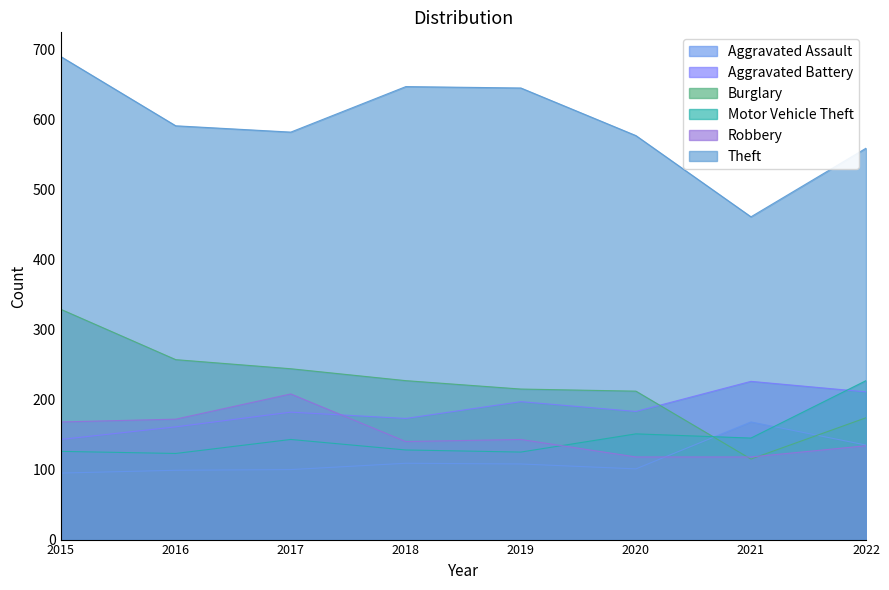

Reading left to right, transcribe all the data shown in this chart.

Aggravated Assault: 2015=95	2016=99	2017=100	2018=109	2019=108	2020=101	2021=168	2022=135
Aggravated Battery: 2015=143	2016=161	2017=182	2018=173	2019=197	2020=183	2021=226	2022=211
Burglary: 2015=329	2016=257	2017=244	2018=227	2019=215	2020=212	2021=115	2022=174
Motor Vehicle Theft: 2015=126	2016=123	2017=143	2018=128	2019=125	2020=151	2021=145	2022=227
Robbery: 2015=168	2016=172	2017=208	2018=140	2019=143	2020=118	2021=118	2022=134
Theft: 2015=690	2016=591	2017=582	2018=647	2019=645	2020=577	2021=461	2022=559